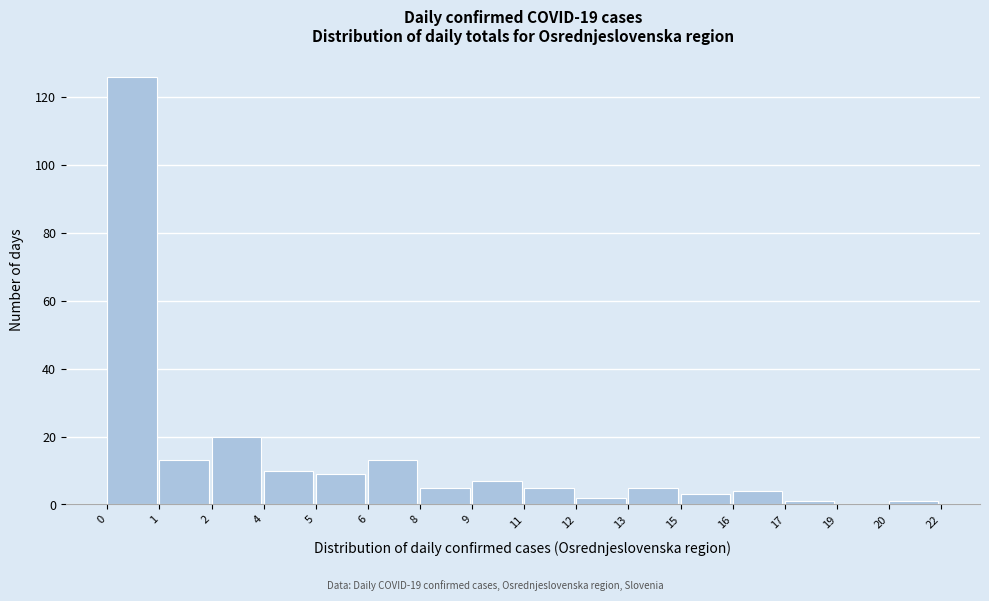

Reading right to left, extract all data points from this chart.

20=1	19=0	17=1	16=4	15=3	13=5	12=2	11=5	9=7	8=5	6=13	5=9	4=10	2=20	1=13	0=126